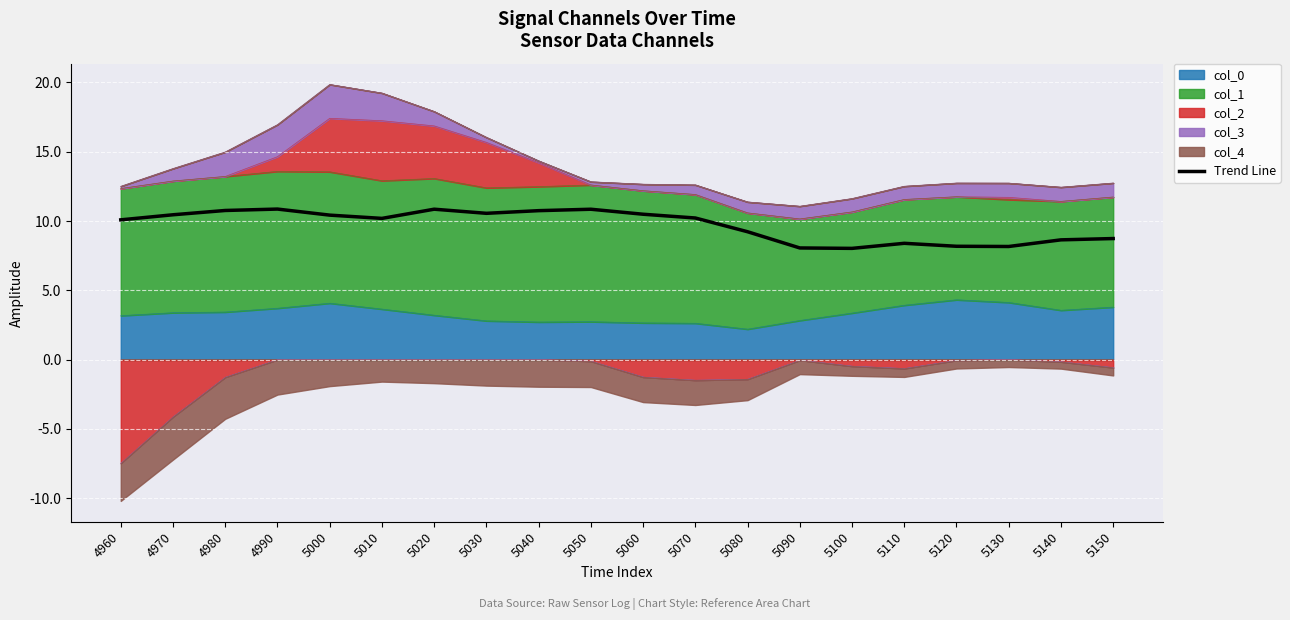

Rank the categories by value from highest to lowest.

4990, 5020, 5050, 4980, 5040, 5030, 5060, 4970, 5000, 5070, 5010, 4960, 5080, 5150, 5140, 5110, 5120, 5130, 5090, 5100